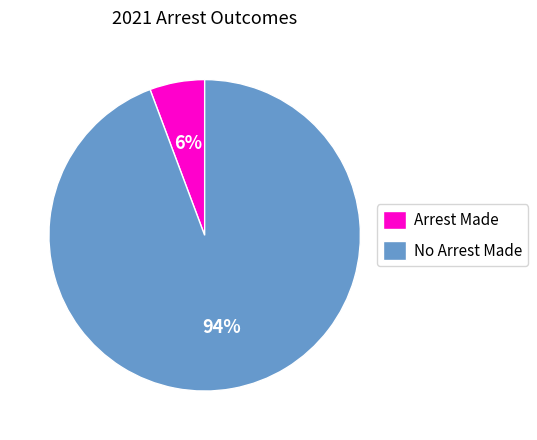

Is it true that No Arrest Made is 94% of the pie?

True